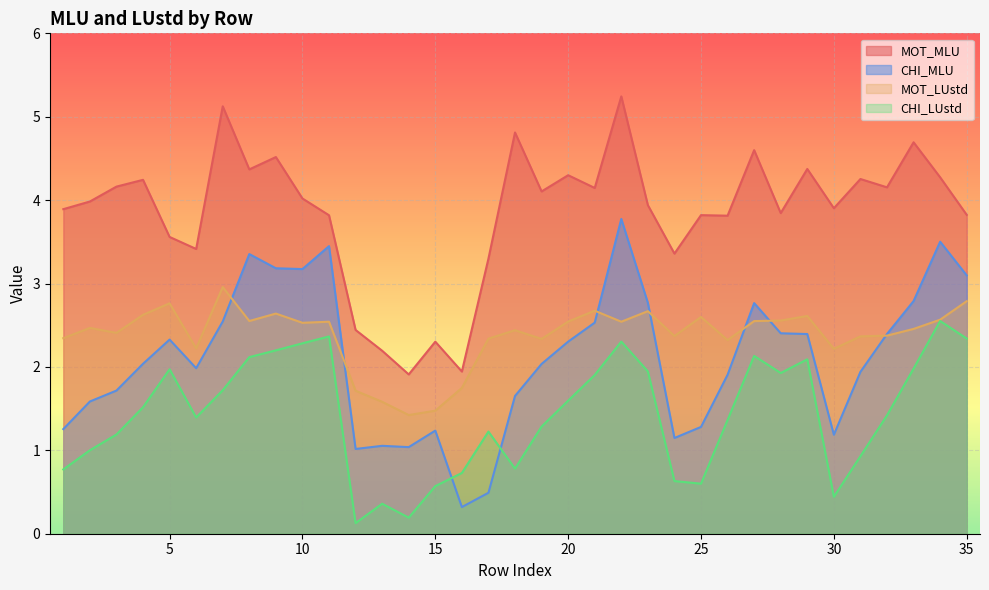

Read the CHI_MLU value at 21.

2.5